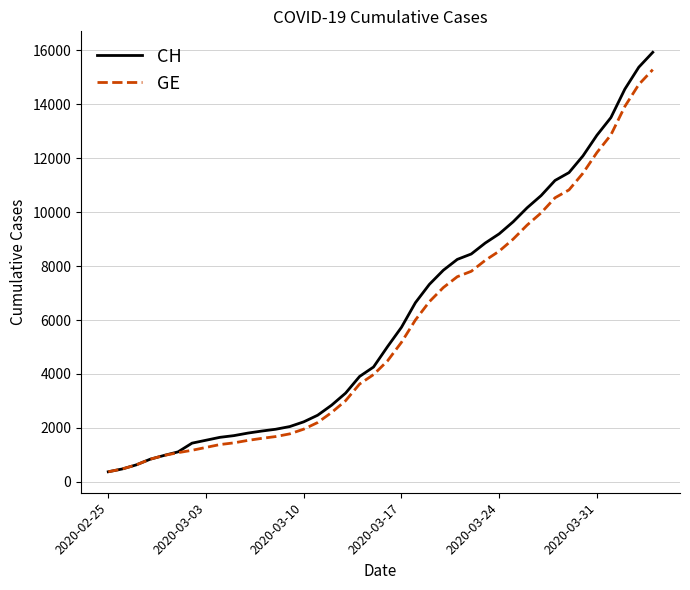

What is the difference between the maximum and minimum values in the GE series?

14909